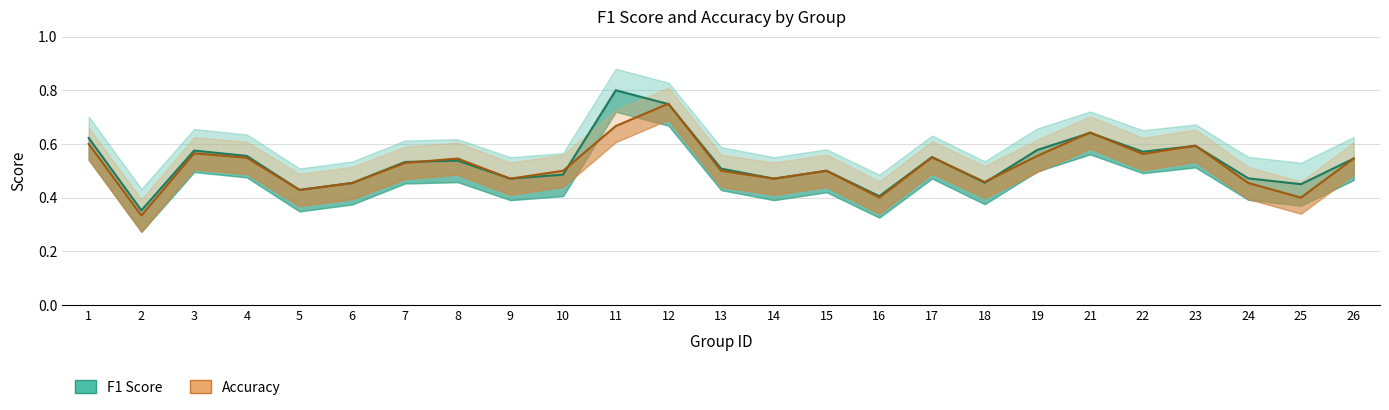

Between which two adjacent categories do accuracy and f1 first intersect?

7 and 8